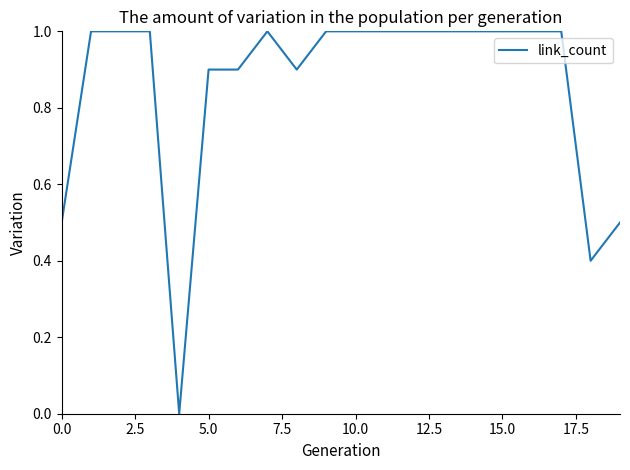

How many values exceed 0?

19